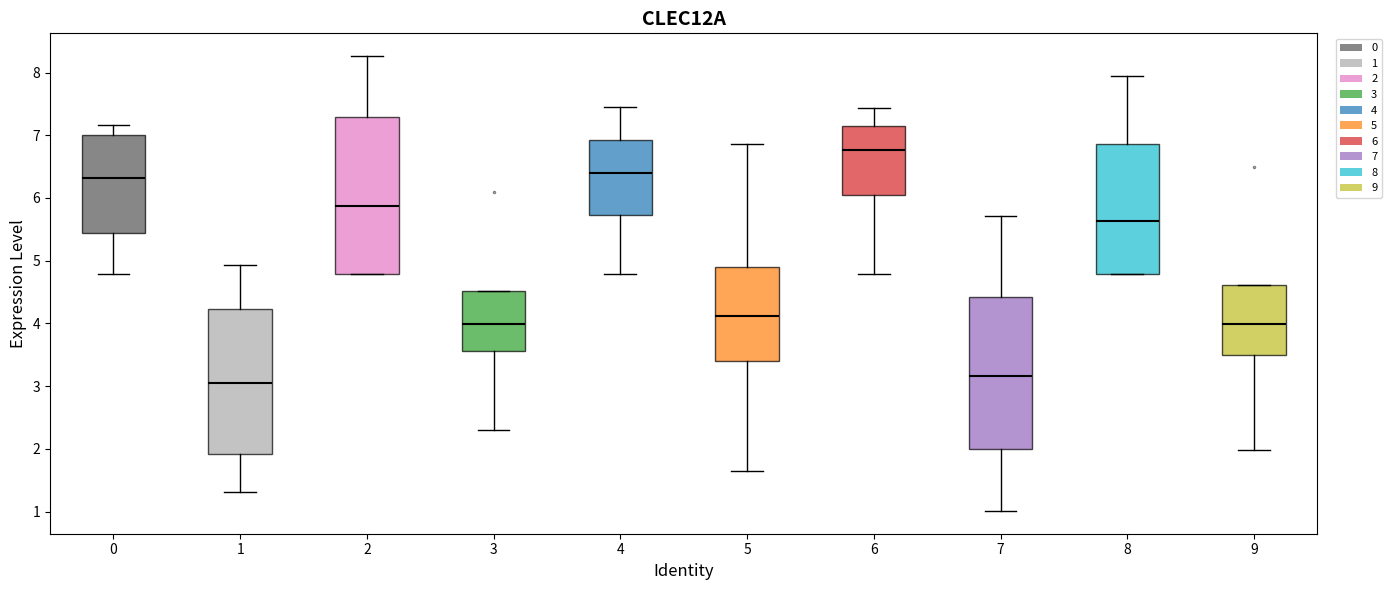

Reading left to right, transcribe this box plot: for each box, give where its median line is, the range the box spans, and where its two whiskers end, as read against the y-axis. The values are not printed on the chart, so give them approximately, as read against the axis.

0: median 6.3, box 5.4 to 7.0, whiskers 4.8 to 7.2
1: median 3.0, box 1.9 to 4.2, whiskers 1.3 to 4.9
2: median 5.9, box 4.8 to 7.3, whiskers 4.8 to 8.3
3: median 4.0, box 3.6 to 4.5, whiskers 2.3 to 4.5
4: median 6.4, box 5.7 to 6.9, whiskers 4.8 to 7.4
5: median 4.1, box 3.4 to 4.9, whiskers 1.6 to 6.9
6: median 6.8, box 6.1 to 7.1, whiskers 4.8 to 7.4
7: median 3.2, box 2.0 to 4.4, whiskers 1.0 to 5.7
8: median 5.6, box 4.8 to 6.9, whiskers 4.8 to 7.9
9: median 4.0, box 3.5 to 4.6, whiskers 2.0 to 4.6